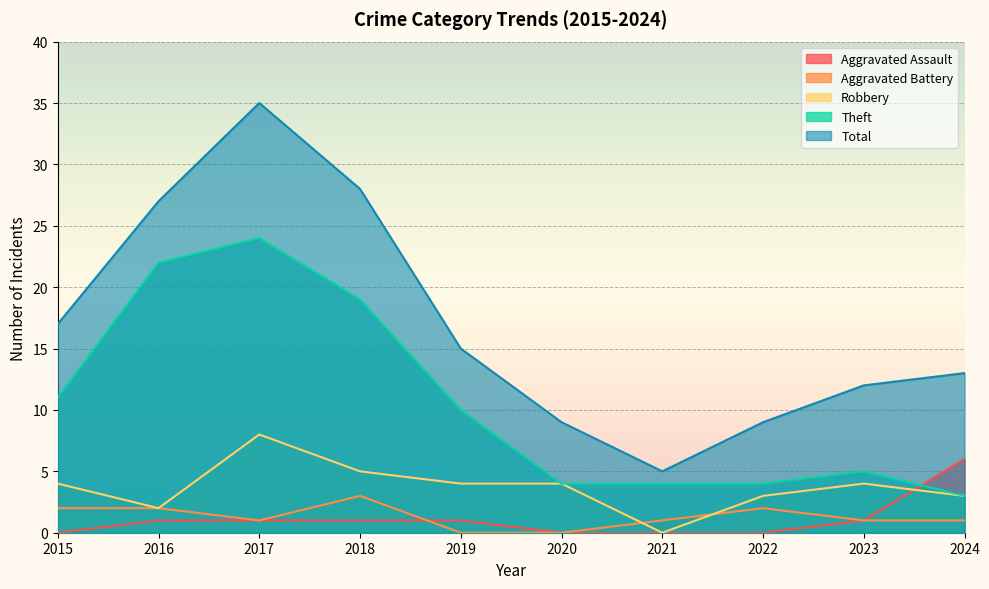

At which category does Aggravated Battery reach its first local valley?

2017